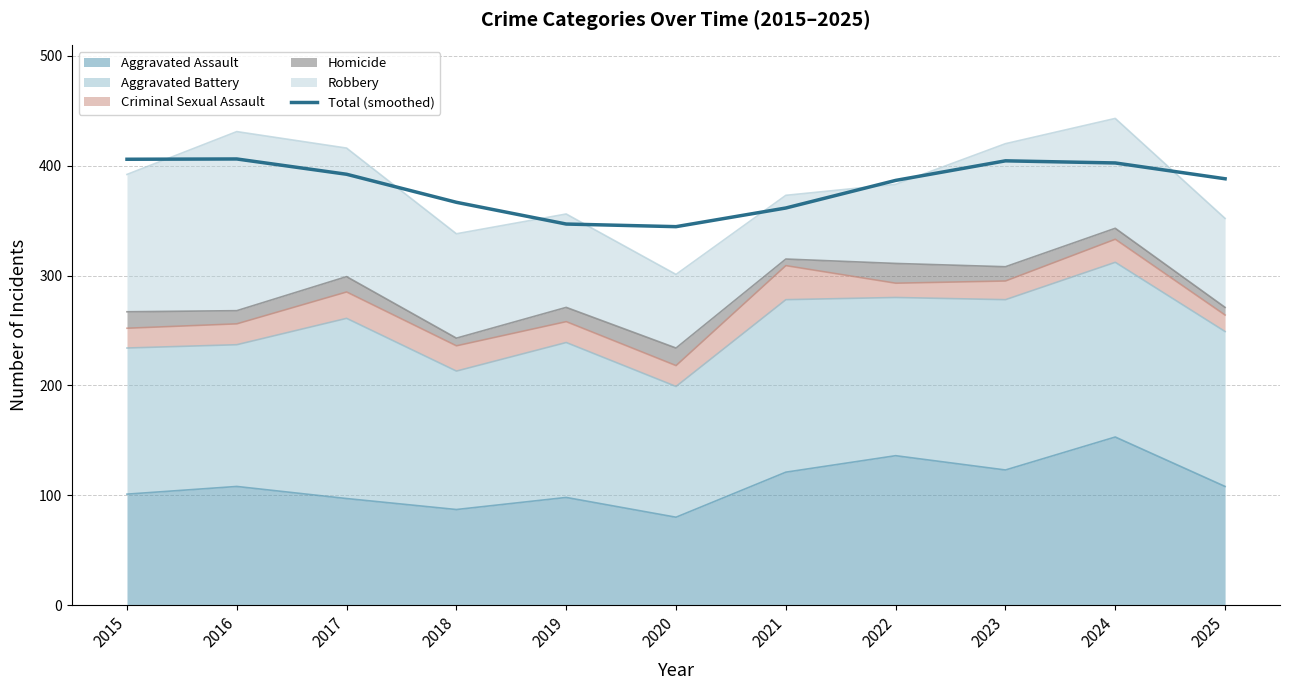

What is the sum of the values at 2016 and 2018?

772.7